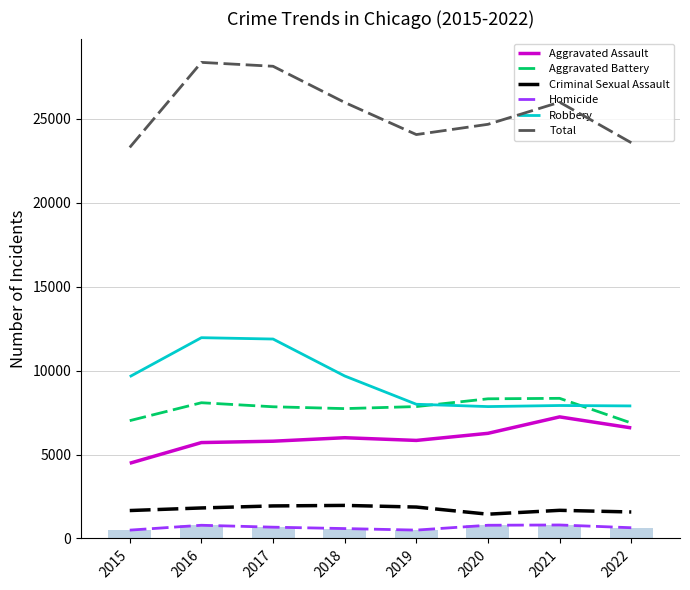

The value of Criminal Sexual Assault at 2015 is 1663. True or false?

True